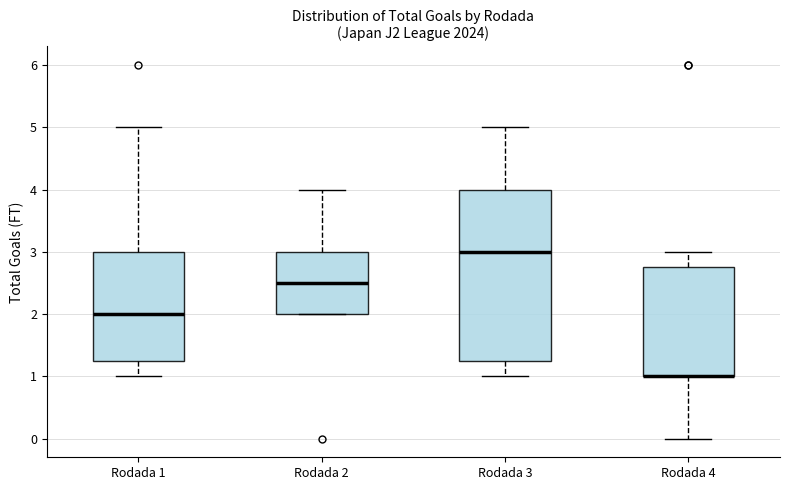

Reading left to right, transcribe this box plot: for each box, give where its median line is, the range the box spans, and where its two whiskers end, as read against the y-axis. The values are not printed on the chart, so give them approximately, as read against the axis.

Rodada 1: median 2.0, box 1.3 to 3.0, whiskers 1.0 to 5.0
Rodada 2: median 2.5, box 2.0 to 3.0, whiskers 2.0 to 4.0
Rodada 3: median 3.0, box 1.3 to 4.0, whiskers 1.0 to 5.0
Rodada 4: median 1.0 (drawn on the box's lower edge), box 1.0 to 2.8, whiskers 0.0 to 3.0